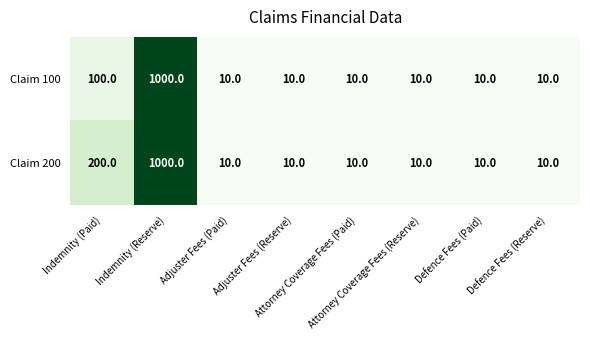

What is the average value of the Claim 100 series?

145